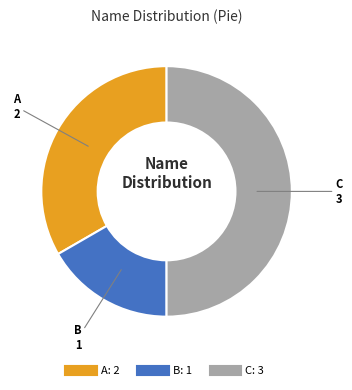

The C slice represents 38% of the pie. True or false?

False